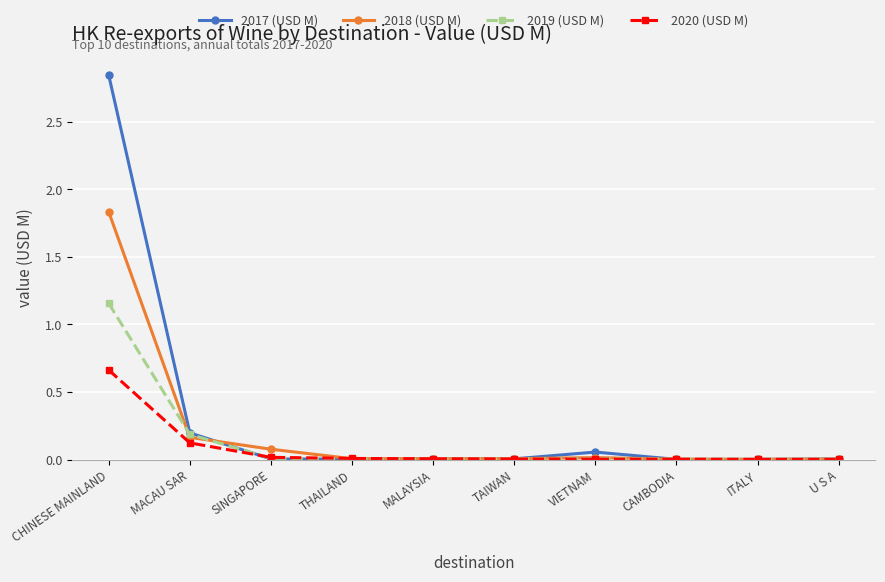

Is it true that 2019 (USD M) equals 0.0 at U S A?

True